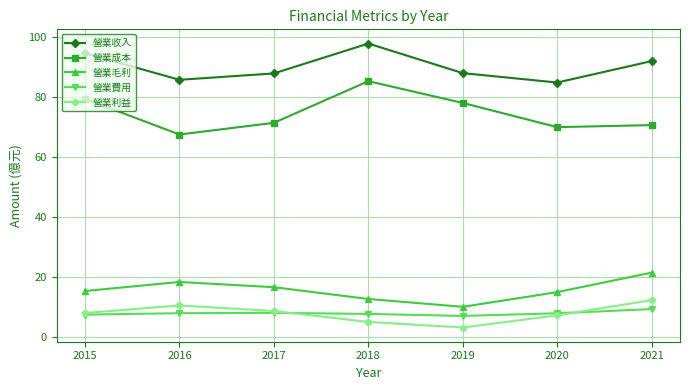

Which series has the widest spread of values?

營業成本